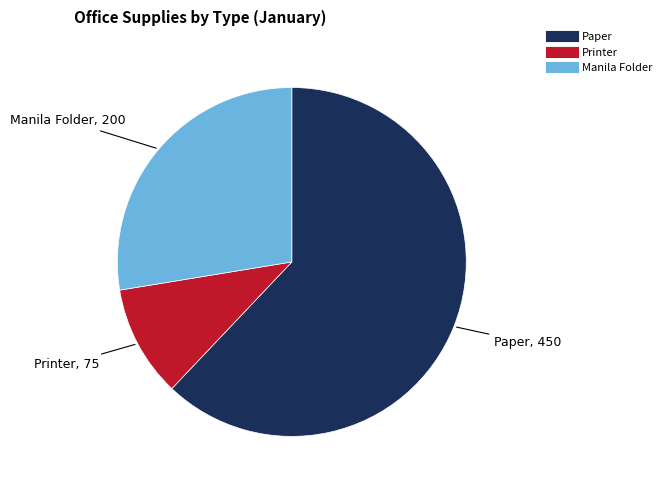

Rank the categories by value from lowest to highest.

Printer, Manila Folder, Paper